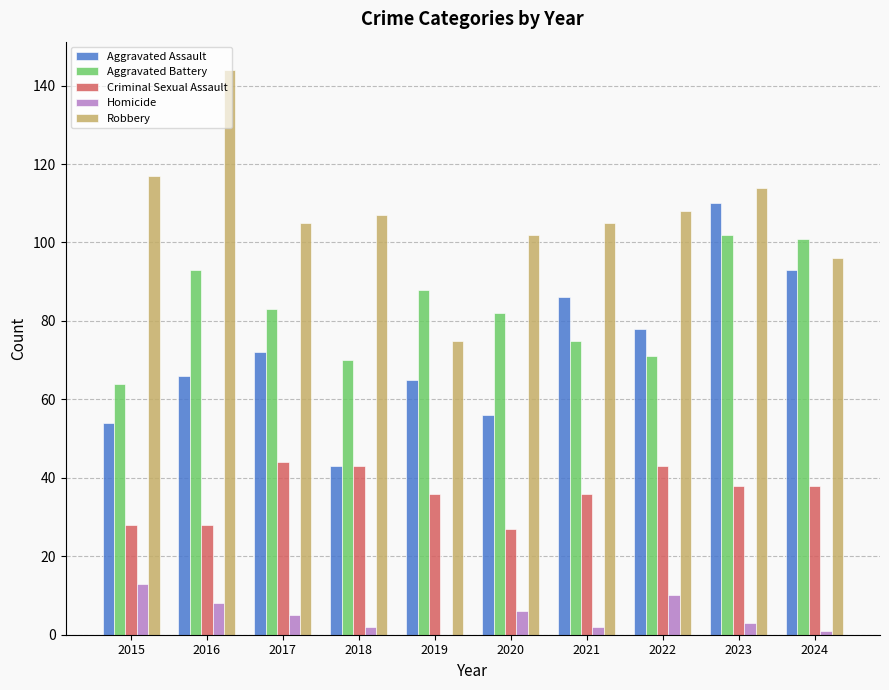

What is the approximate value of Aggravated Assault at 2021, to the nearest 10?

90